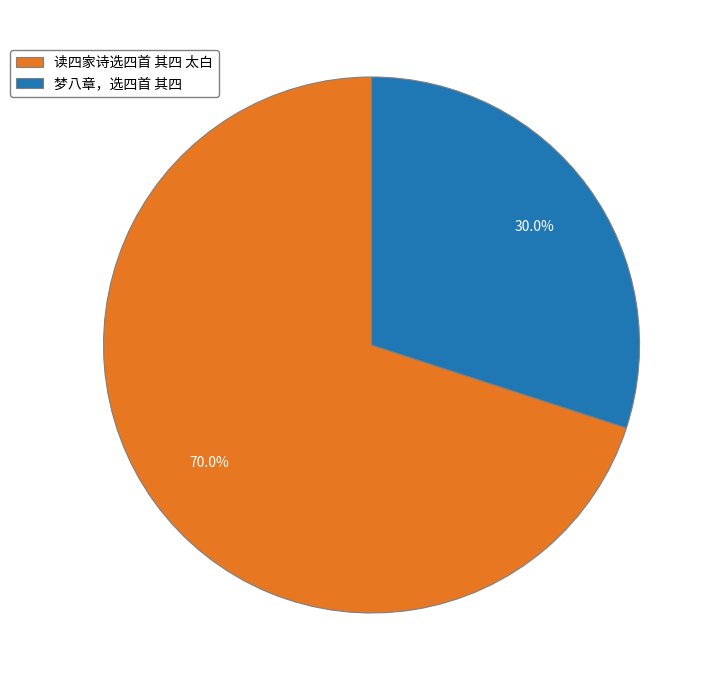

What is the ratio of the value at 读四家诗选四首 其四 太白 to the value at 梦八章，选四首 其四?

2.3